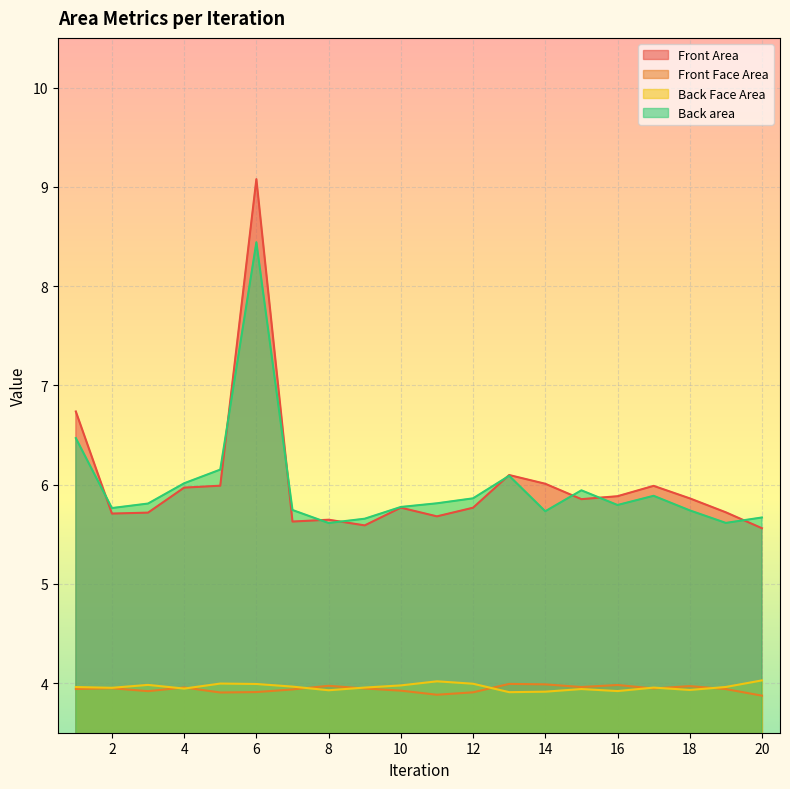

What is the average value of the Back Face Area series?

4.0